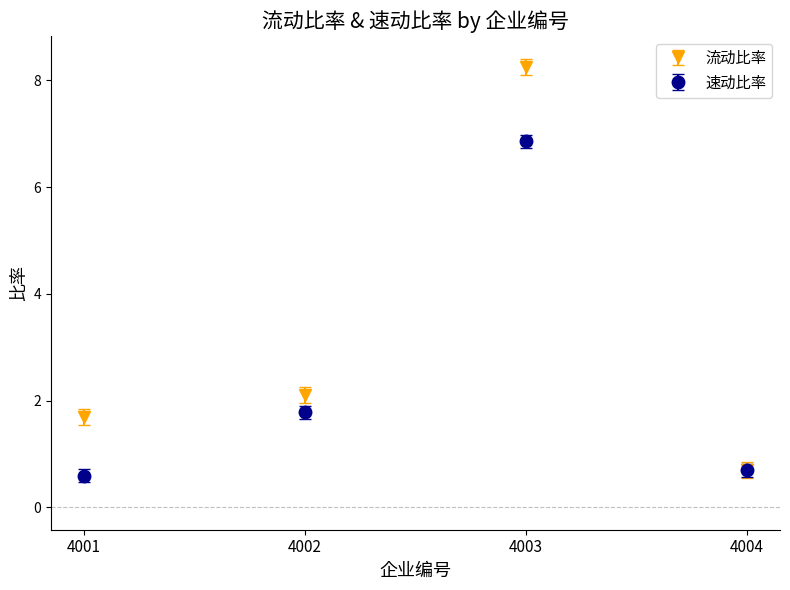

Where does the 流动比率 series first go above 2?

4002